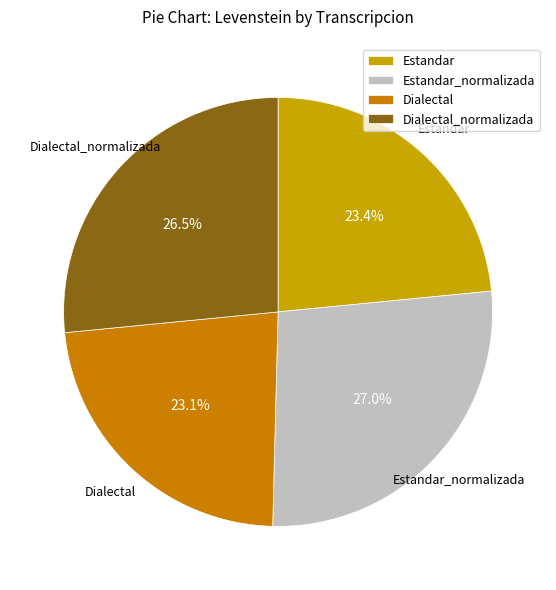

Does any single category account for the majority?

No